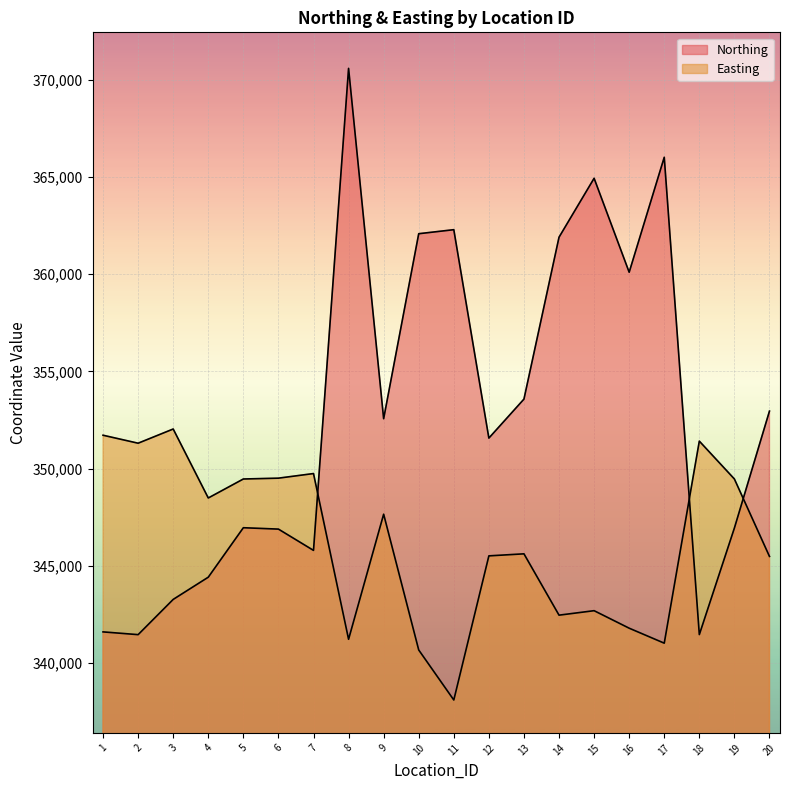

Where does the Northing series first go above 352570?

8